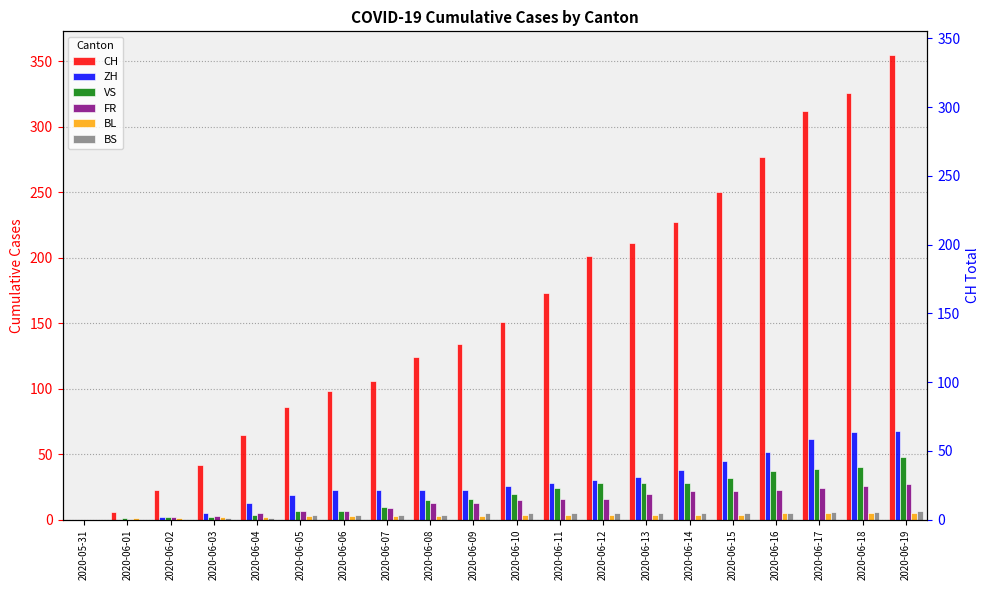

Reading left to right, transcribe all the data shown in this chart.

CH: 2020-05-31=0	2020-06-01=6	2020-06-02=23	2020-06-03=42	2020-06-04=65	2020-06-05=86	2020-06-06=98	2020-06-07=106	2020-06-08=124	2020-06-09=134	2020-06-10=151	2020-06-11=173	2020-06-12=201	2020-06-13=211	2020-06-14=227	2020-06-15=250	2020-06-16=277	2020-06-17=312	2020-06-18=326	2020-06-19=355
ZH: 2020-05-31=0	2020-06-01=0	2020-06-02=2	2020-06-03=5	2020-06-04=13	2020-06-05=19	2020-06-06=23	2020-06-07=23	2020-06-08=23	2020-06-09=23	2020-06-10=26	2020-06-11=28	2020-06-12=30	2020-06-13=33	2020-06-14=38	2020-06-15=45	2020-06-16=52	2020-06-17=62	2020-06-18=67	2020-06-19=68
VS: 2020-05-31=0	2020-06-01=1	2020-06-02=2	2020-06-03=2	2020-06-04=4	2020-06-05=7	2020-06-06=7	2020-06-07=10	2020-06-08=15	2020-06-09=16	2020-06-10=20	2020-06-11=24	2020-06-12=28	2020-06-13=28	2020-06-14=28	2020-06-15=32	2020-06-16=37	2020-06-17=39	2020-06-18=40	2020-06-19=48
FR: 2020-05-31=0	2020-06-01=0	2020-06-02=2	2020-06-03=3	2020-06-04=5	2020-06-05=7	2020-06-06=7	2020-06-07=9	2020-06-08=13	2020-06-09=13	2020-06-10=15	2020-06-11=16	2020-06-12=16	2020-06-13=20	2020-06-14=22	2020-06-15=22	2020-06-16=23	2020-06-17=24	2020-06-18=26	2020-06-19=27
BL: 2020-05-31=0	2020-06-01=1	2020-06-02=1	2020-06-03=2	2020-06-04=2	2020-06-05=3	2020-06-06=3	2020-06-07=3	2020-06-08=3	2020-06-09=3	2020-06-10=4	2020-06-11=4	2020-06-12=4	2020-06-13=4	2020-06-14=4	2020-06-15=4	2020-06-16=5	2020-06-17=5	2020-06-18=5	2020-06-19=5
BS: 2020-05-31=0	2020-06-01=0	2020-06-02=0	2020-06-03=1	2020-06-04=1	2020-06-05=4	2020-06-06=4	2020-06-07=4	2020-06-08=4	2020-06-09=5	2020-06-10=5	2020-06-11=5	2020-06-12=5	2020-06-13=5	2020-06-14=5	2020-06-15=5	2020-06-16=5	2020-06-17=6	2020-06-18=6	2020-06-19=7